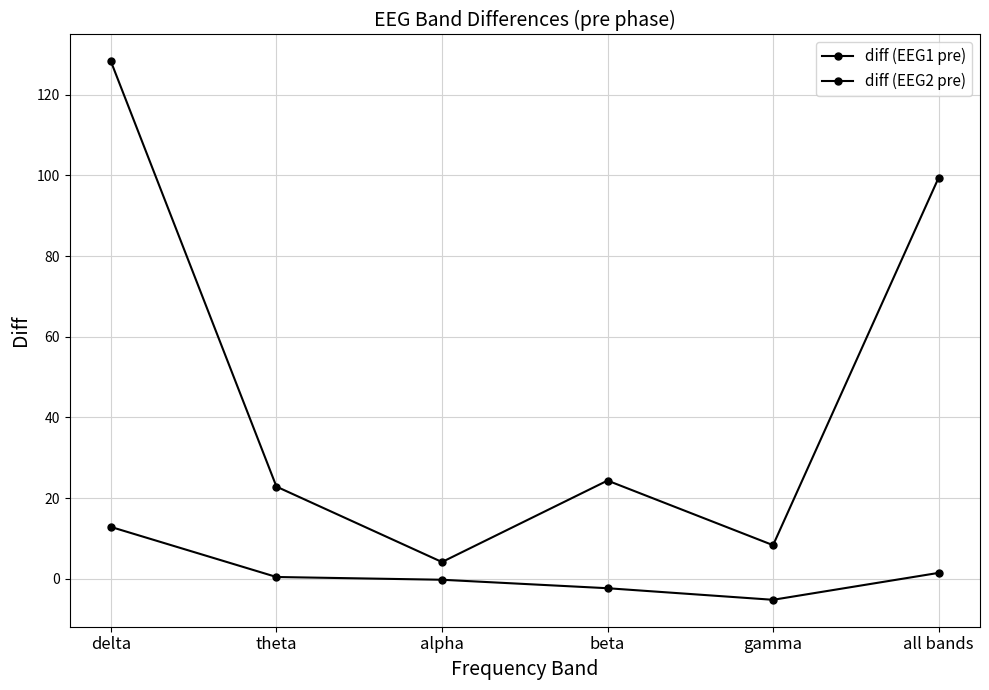

Reading left to right, transcribe all the data shown in this chart.

diff (EEG1 pre): delta=128.2	theta=22.9	alpha=4.2	beta=24.4	gamma=8.4	all bands=99.4
diff (EEG2 pre): delta=12.9	theta=0.5	alpha=-0.2	beta=-2.3	gamma=-5.2	all bands=1.5